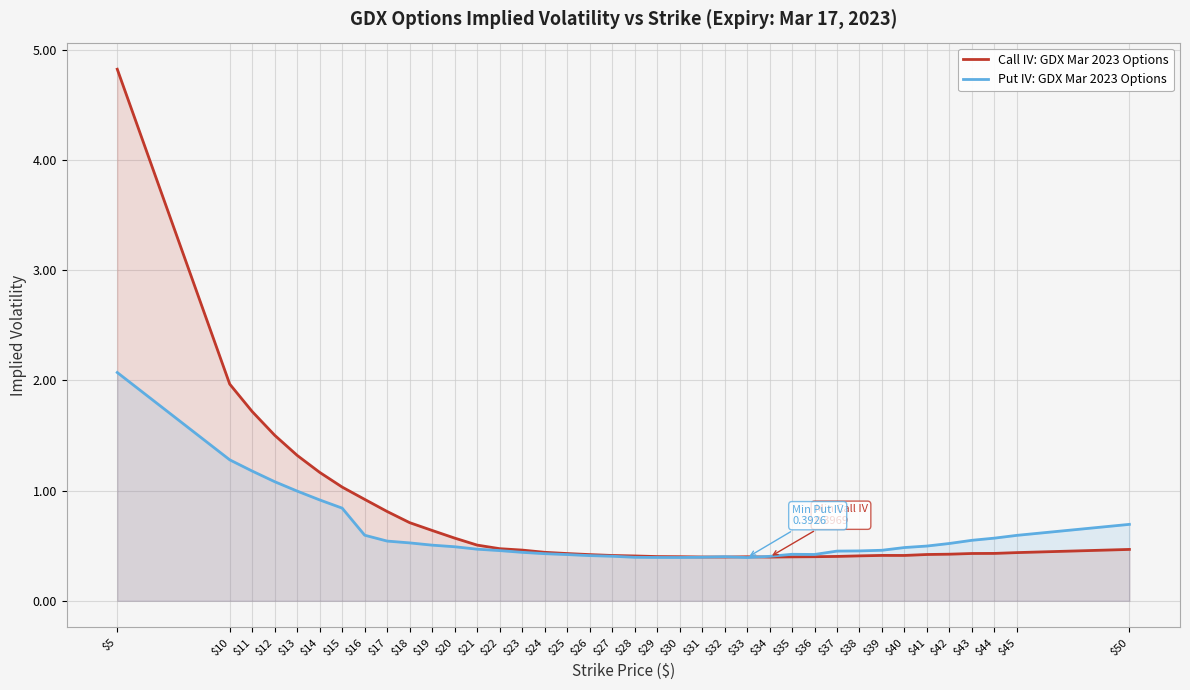

What are all the series names shown in the legend?

Call IV: GDX Mar 2023 Options, Put IV: GDX Mar 2023 Options